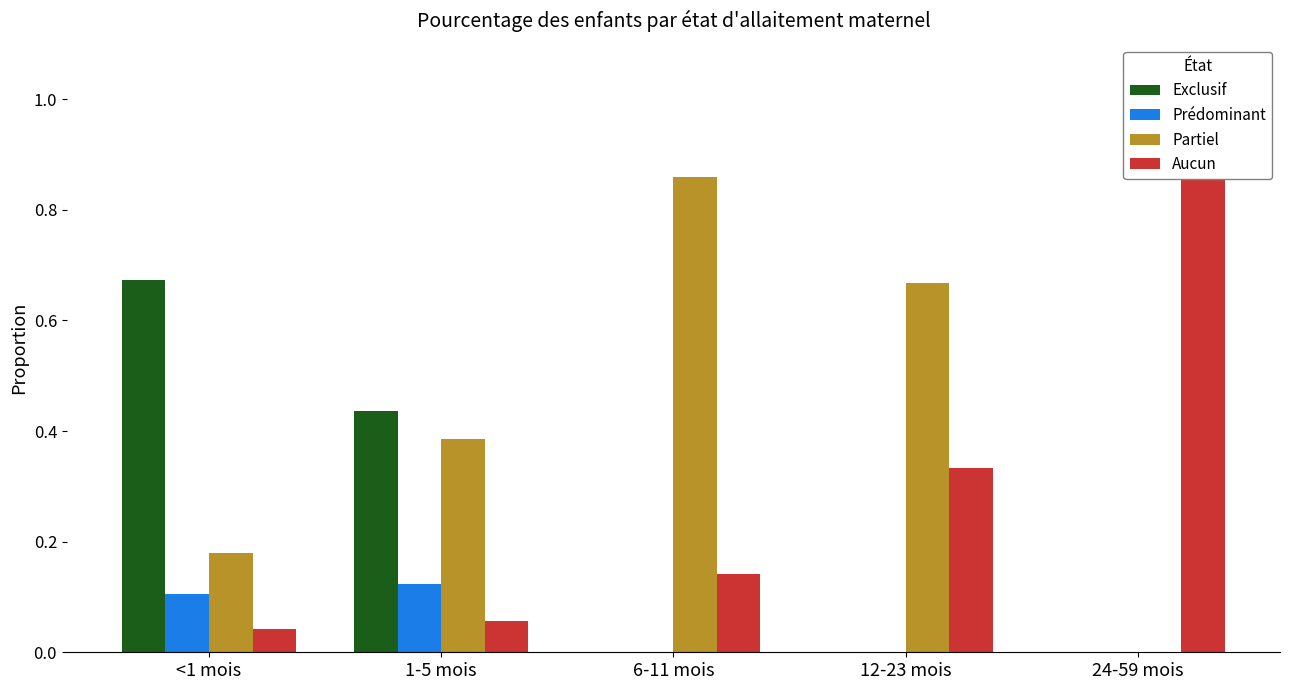

What is the sum of the Prédominant values at <1 mois and 6-11 mois?

0.1